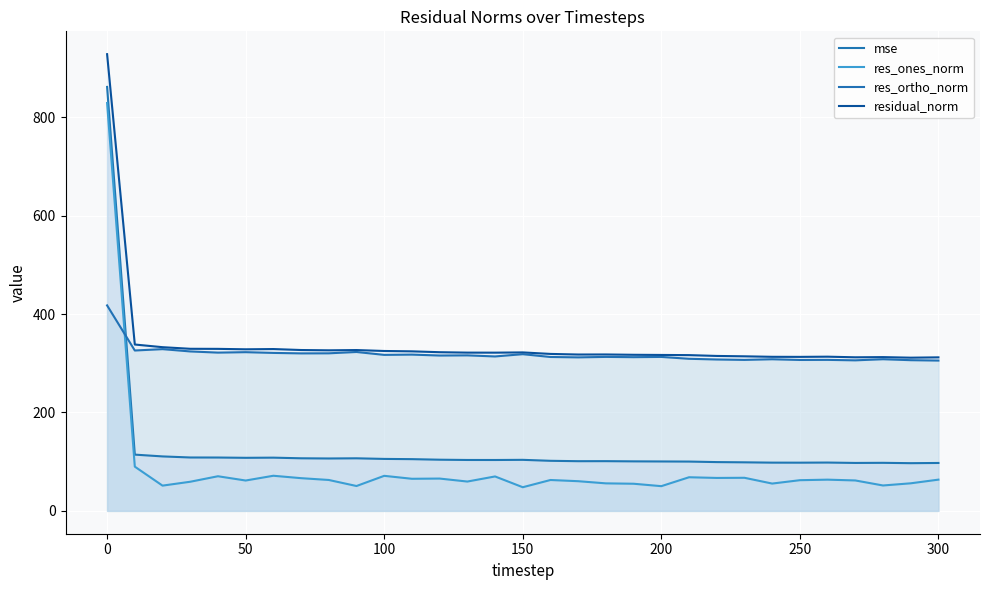

Where is the first local minimum for mse?

50